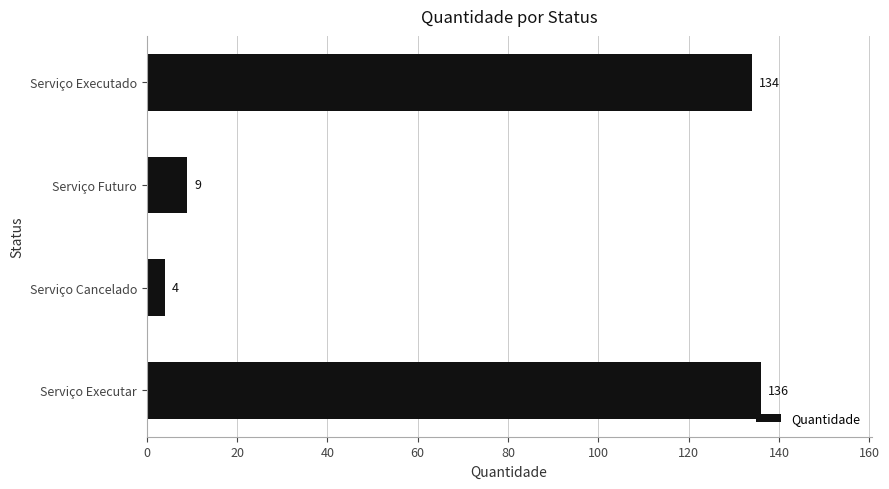

What is the difference between the second highest and minimum values?

130